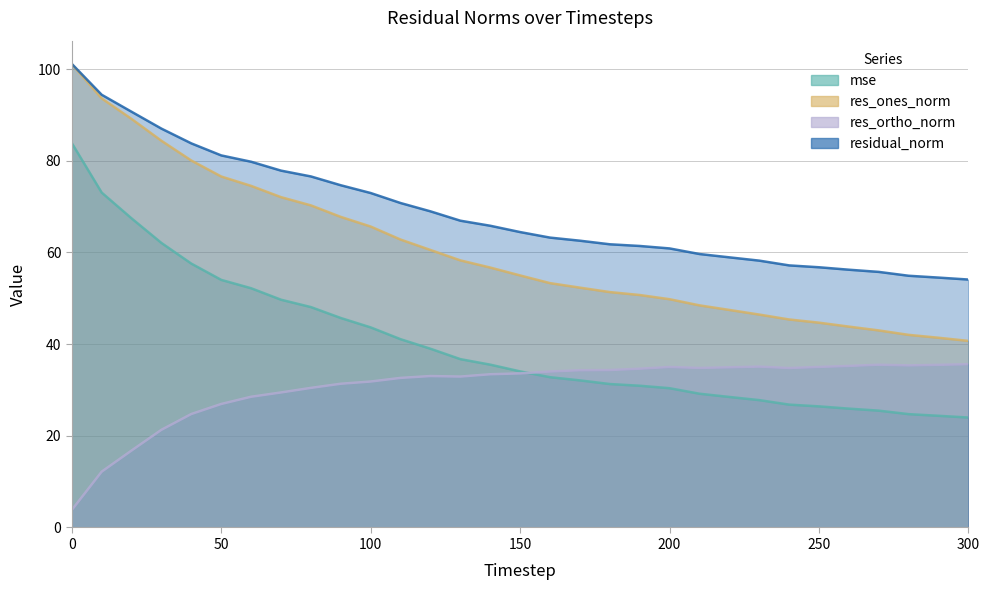

What is the minimum value for residual_norm?

54.1